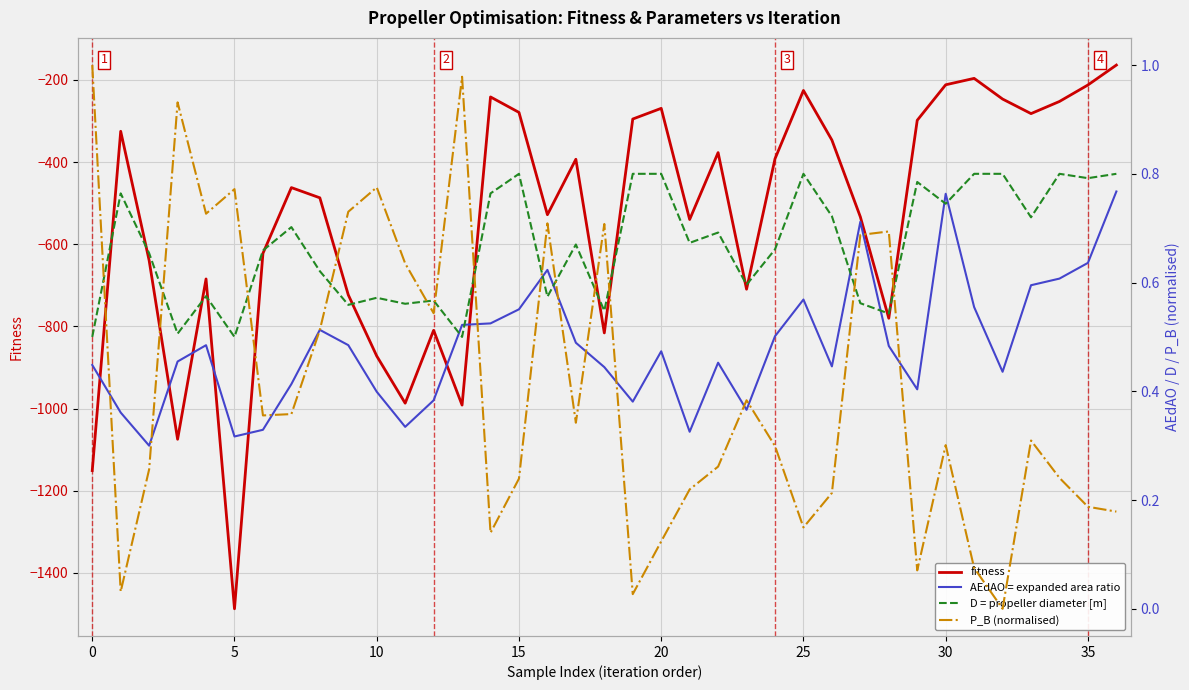

True or false: fitness and P_B (normalised) intersect in this chart.

False